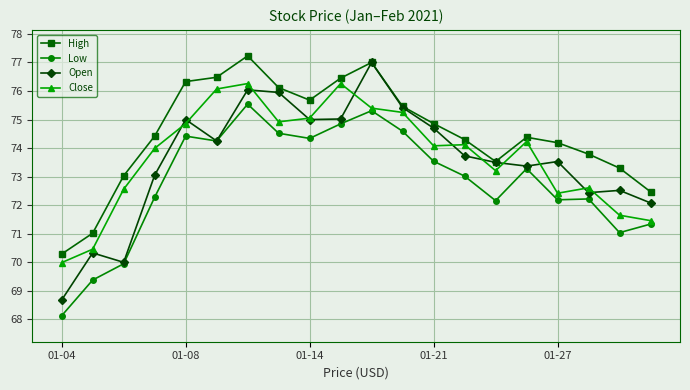

Which series has the largest range (max minus min)?

Open